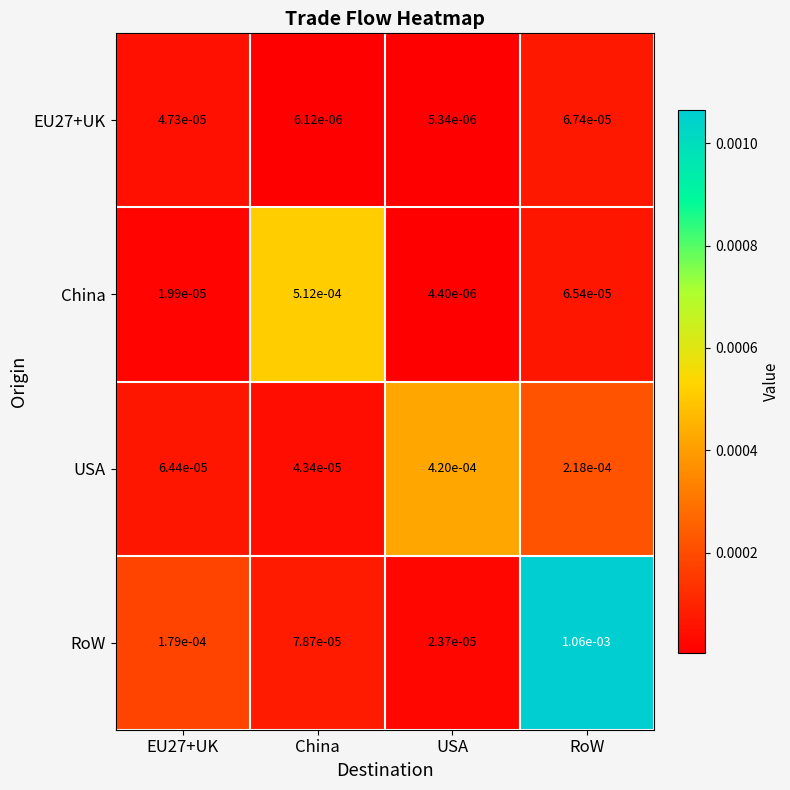

Which series has the widest spread of values?

RoW